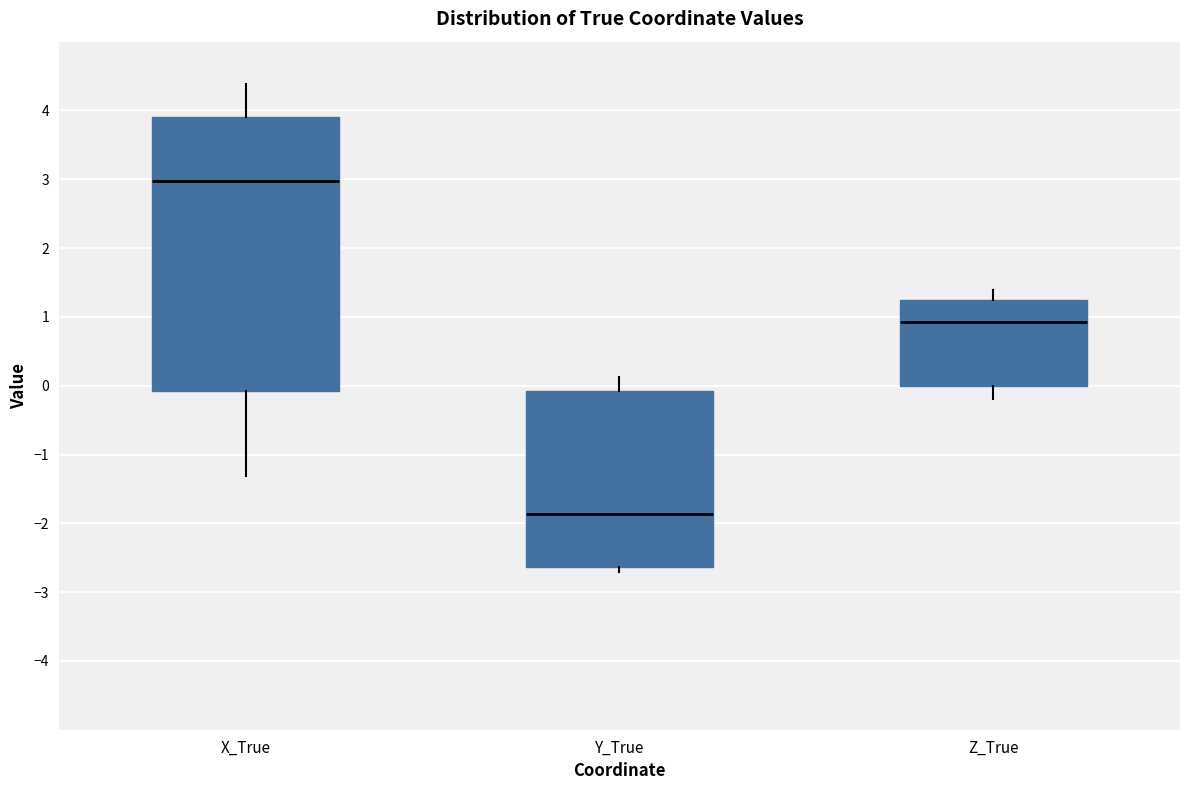

Which box is the tallest, from its lower edge to its upper edge?

X_True